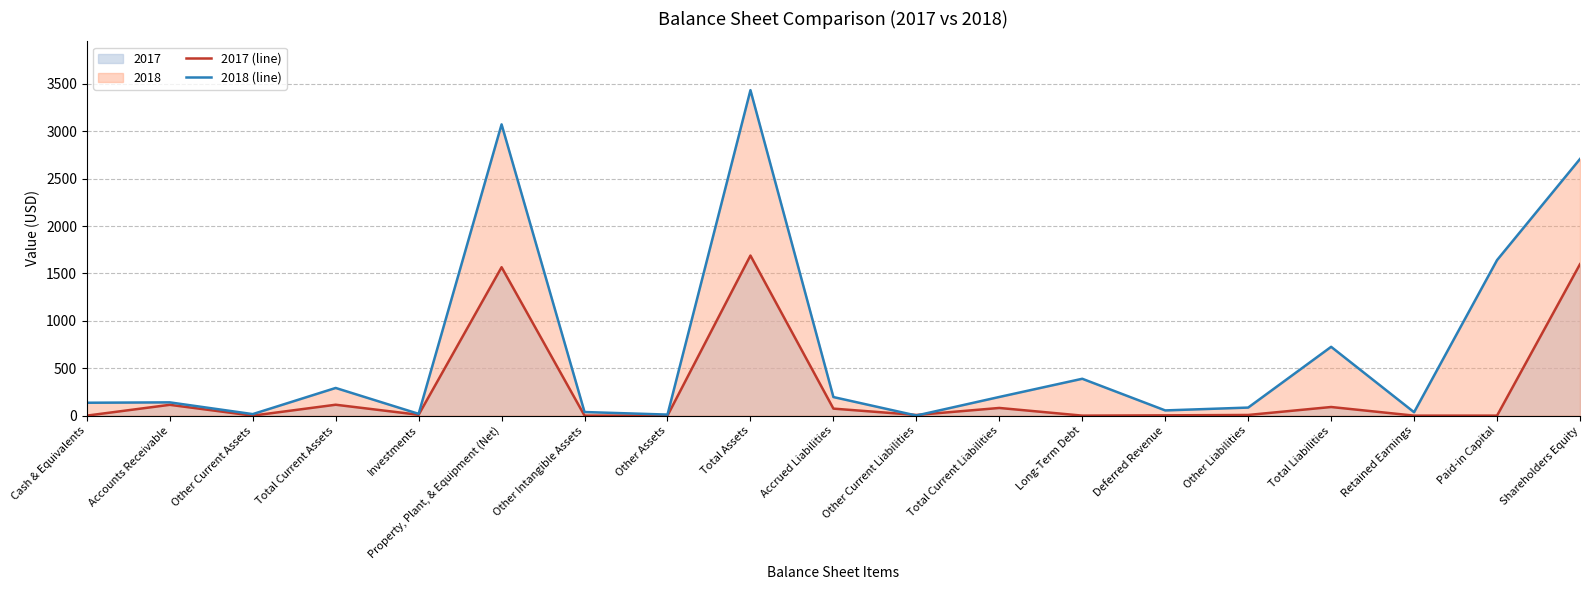

Which series changed the most between Other Assets and Deferred Revenue?

2018 (line)